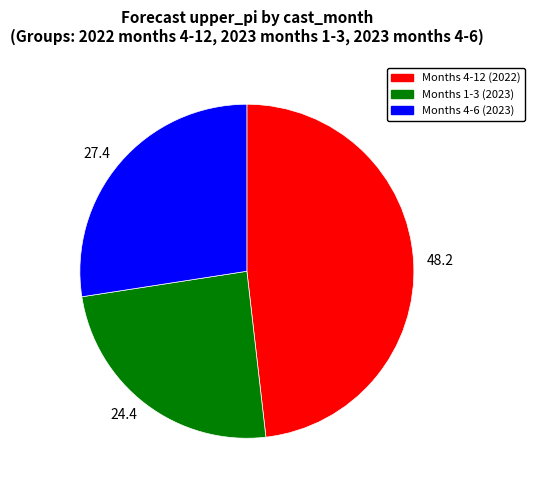

Does 24.4 represent more than half of the total?

No